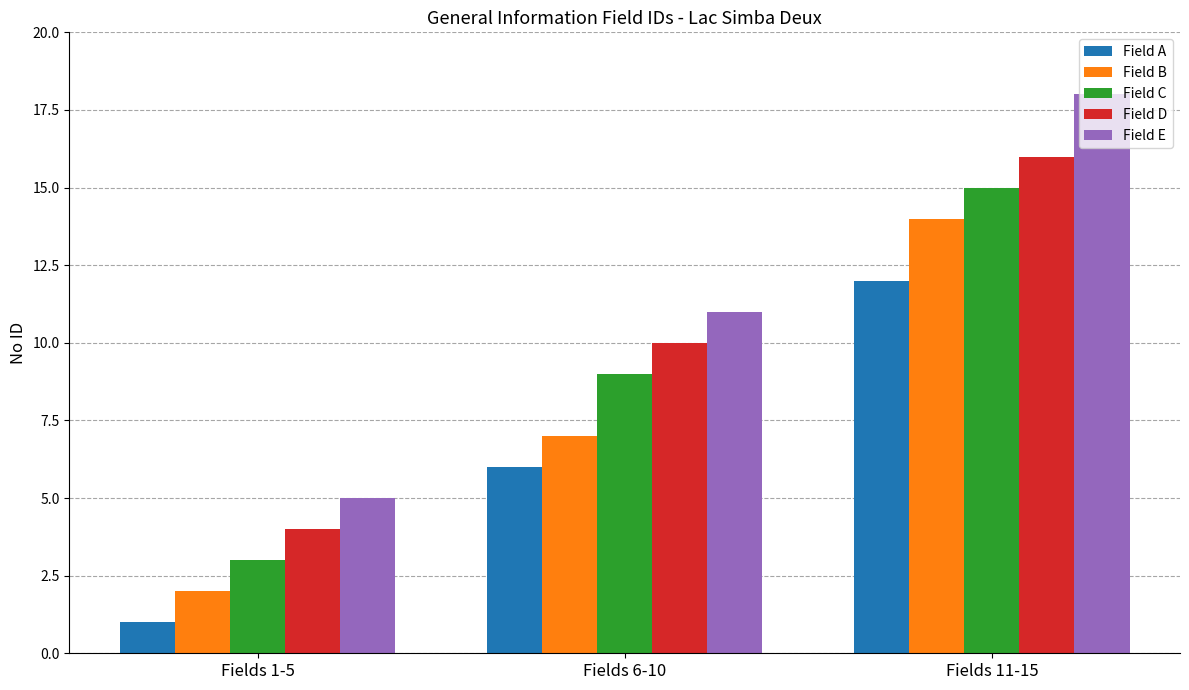

At which label is Field E closest to 11?

Fields 6-10